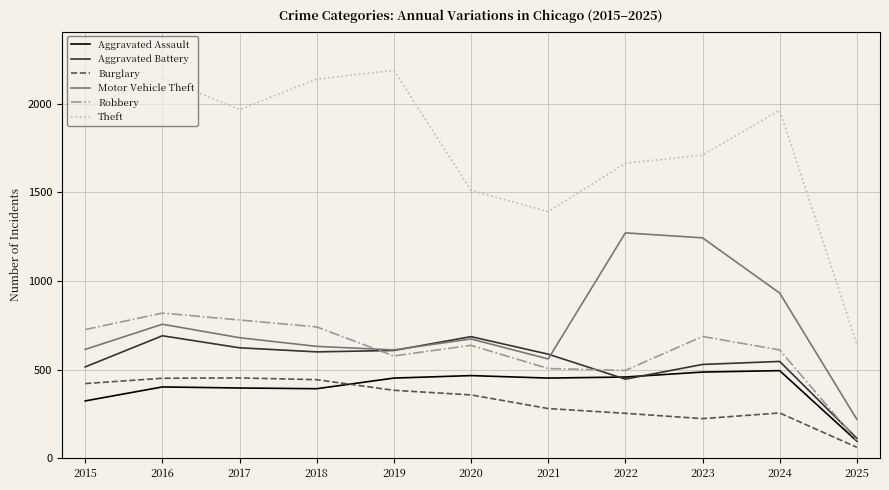

True or false: Burglary and Robbery cross at least once.

False